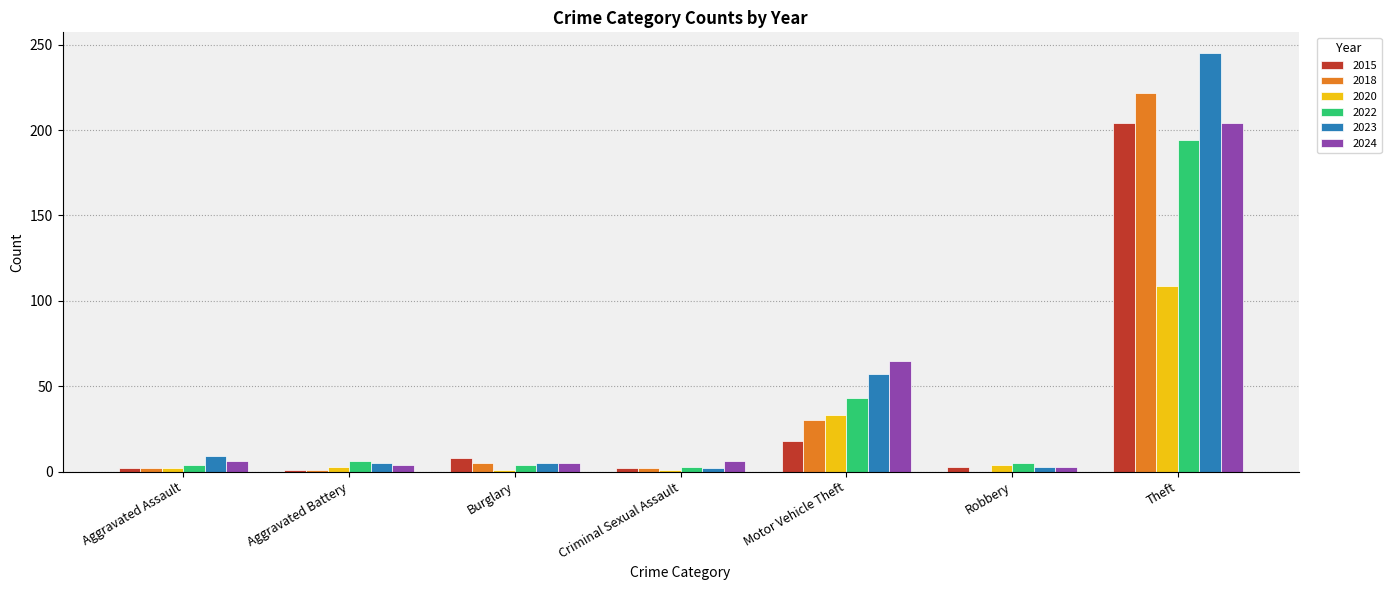

Which series has the largest total across all categories?

2023